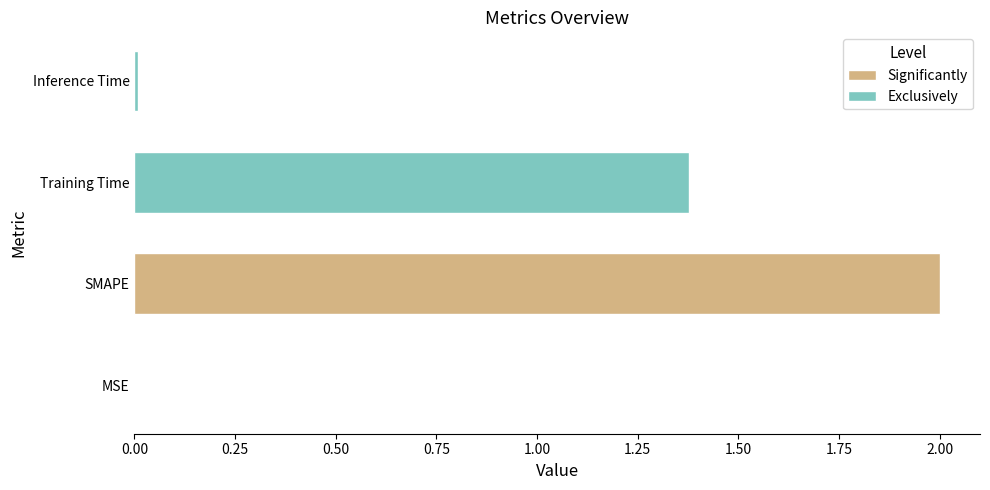

What is the sum of all values?

3.4